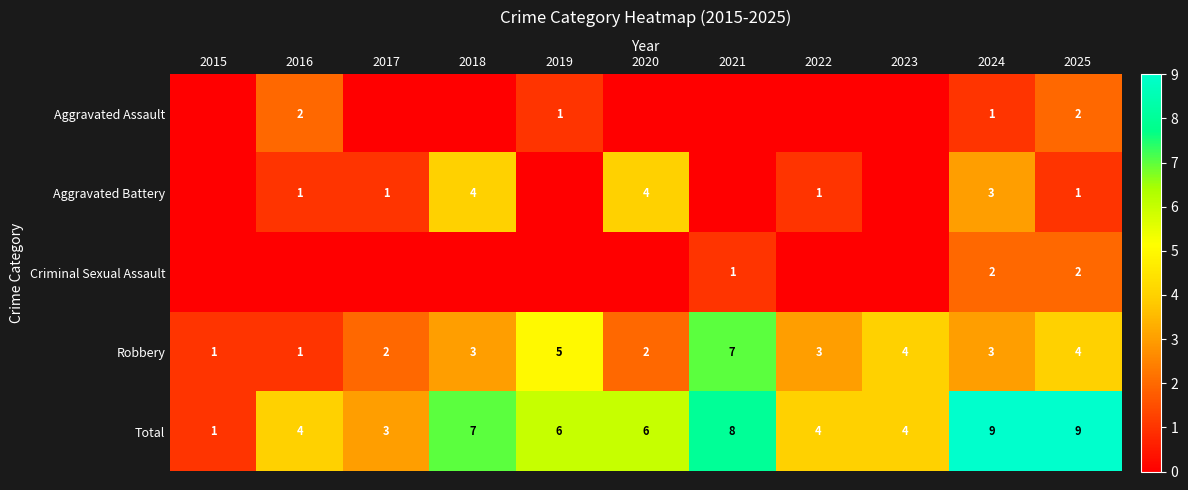

What is the difference between the highest and lowest values at 2025?

8